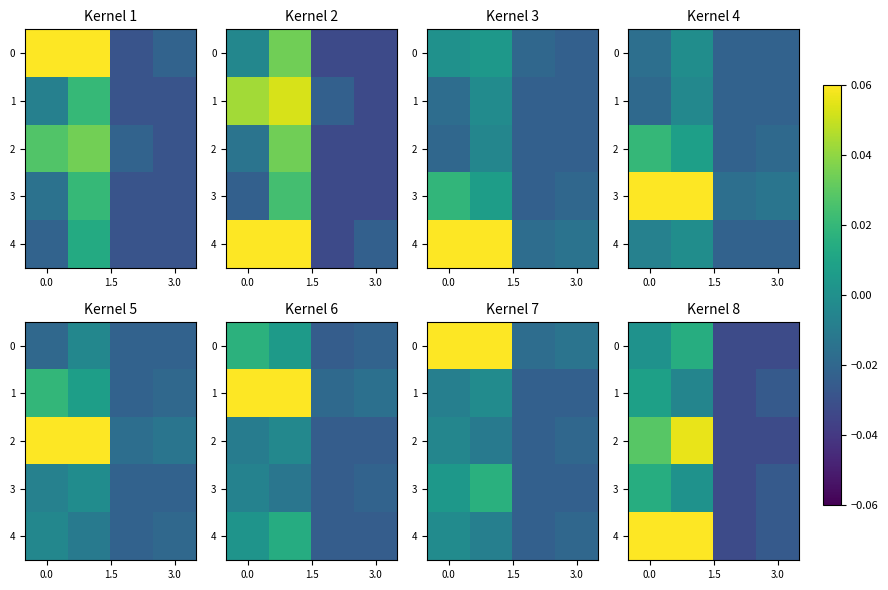

True or false: 1 has a value of 0.0 at 0.0.

True